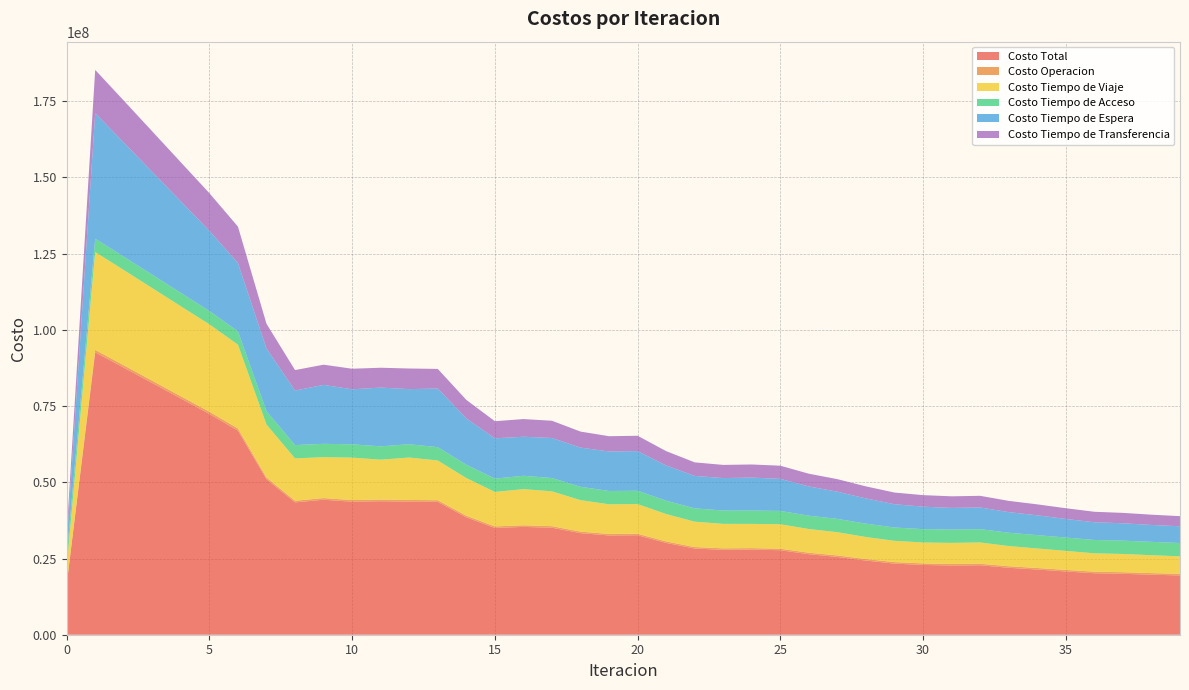

Which series changed the most between 9 and 23?

Costo Total